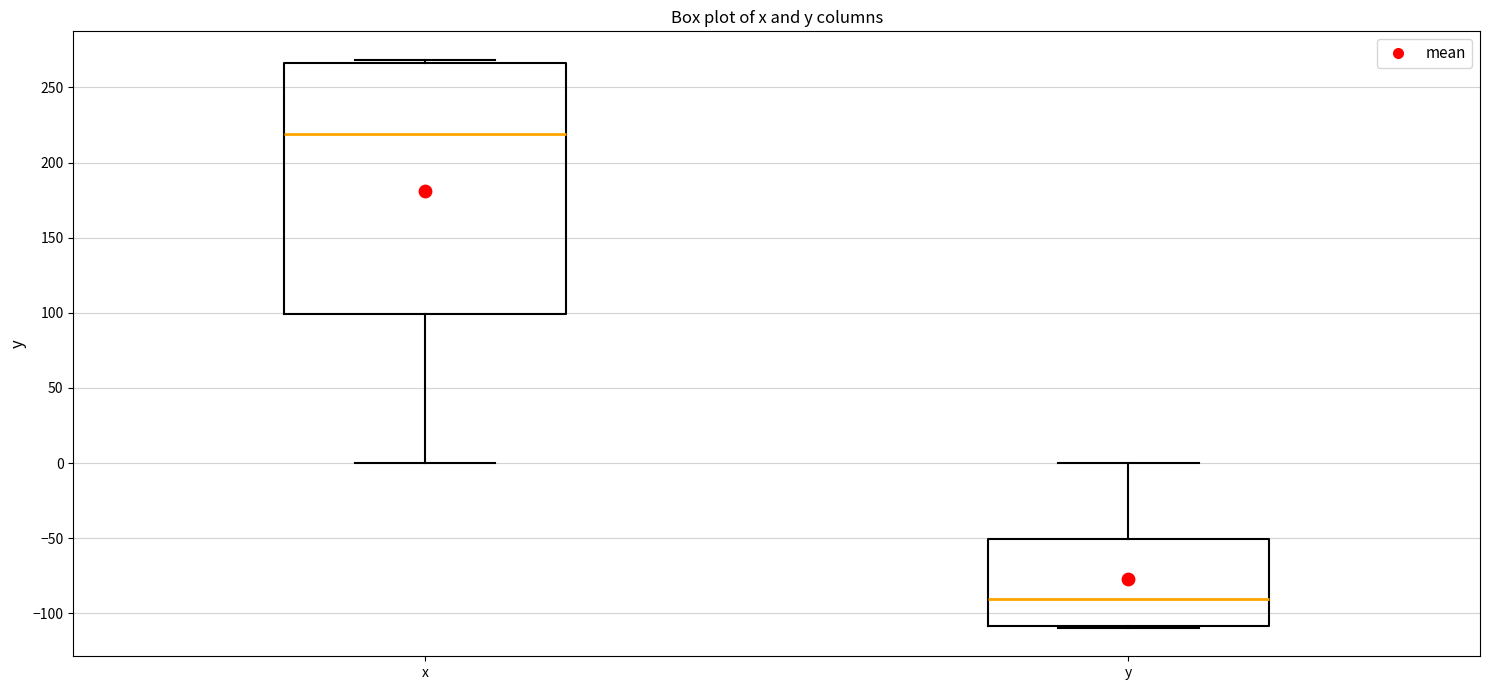

Which box's median line is the lowest?

y